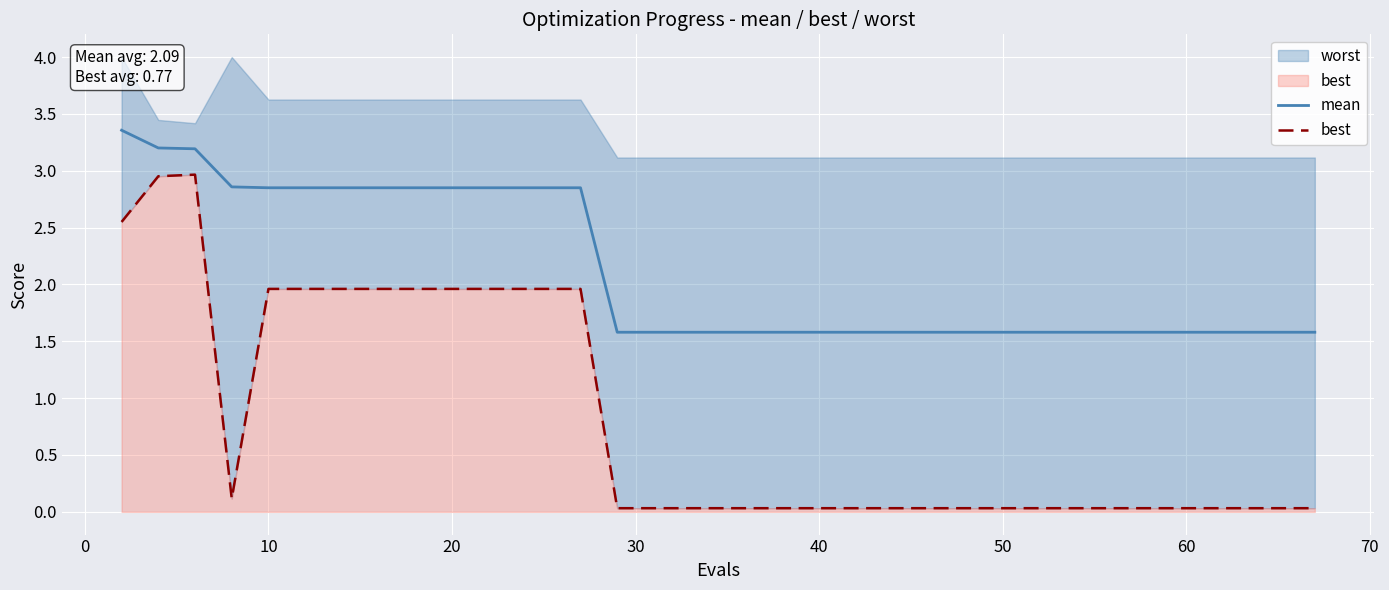

Reading left to right, transcribe all the data shown in this chart.

mean: 3.4	3.2	3.2	2.9	2.9	2.9	2.9	2.9	2.9	2.9	2.9	2.9	2.9	2.9	2.9	1.6	1.6	1.6	1.6	1.6	1.6	1.6	1.6	1.6	1.6	1.6	1.6	1.6	1.6	1.6	1.6	1.6	1.6	1.6	1.6	1.6	1.6	1.6	1.6	1.6
best: 2.6	3.0	3.0	0.1	2.0	2.0	2.0	2.0	2.0	2.0	2.0	2.0	2.0	2.0	2.0	0.0	0.0	0.0	0.0	0.0	0.0	0.0	0.0	0.0	0.0	0.0	0.0	0.0	0.0	0.0	0.0	0.0	0.0	0.0	0.0	0.0	0.0	0.0	0.0	0.0